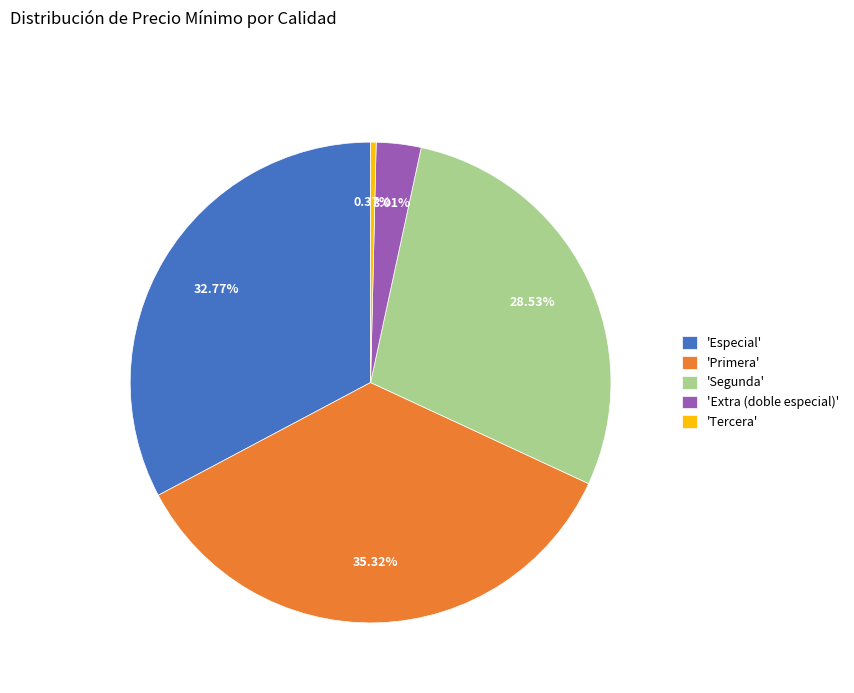

Count the number of slices in the pie.

5